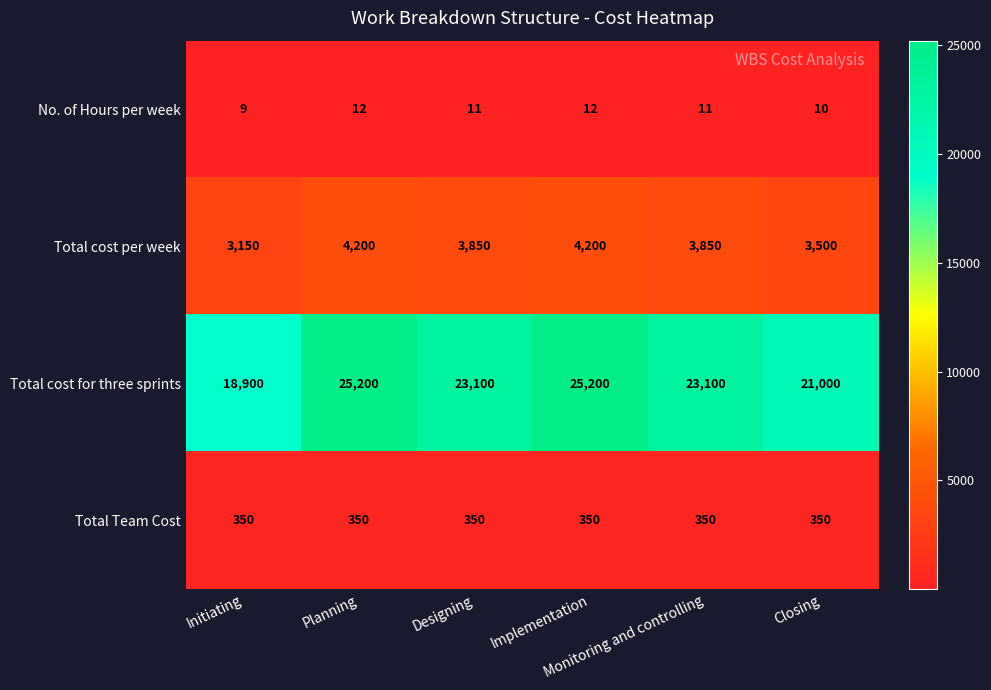

Which series has the largest total across all categories?

Total cost for three sprints